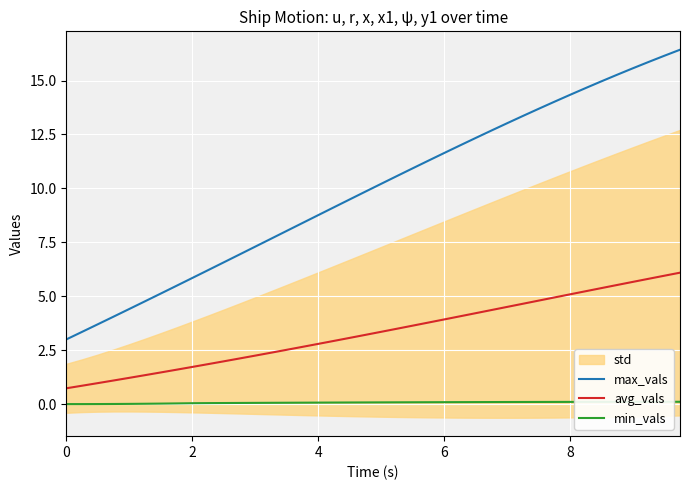

True or false: max_vals has more than 1 interior local peaks.

False